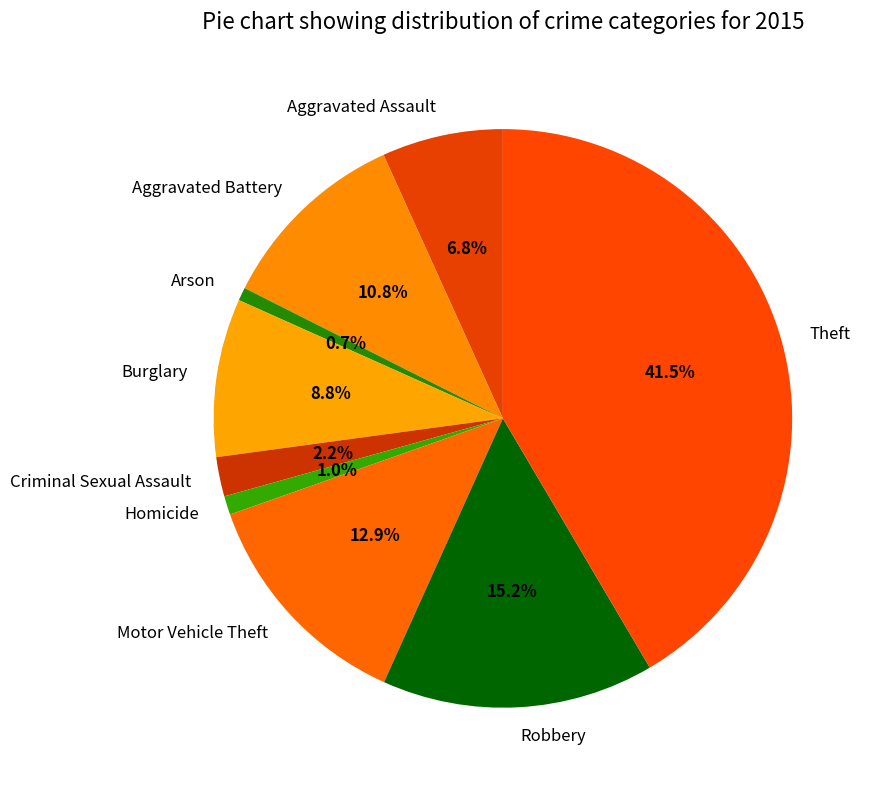

What percentage is the Aggravated Assault slice, to the nearest percent?

7%